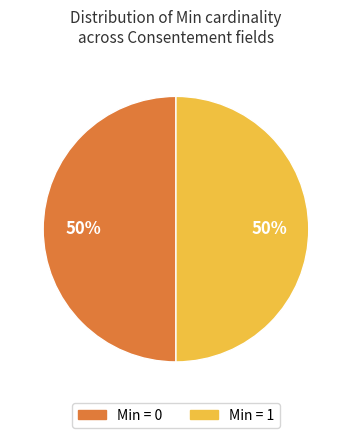

How many segments does this pie chart have?

2